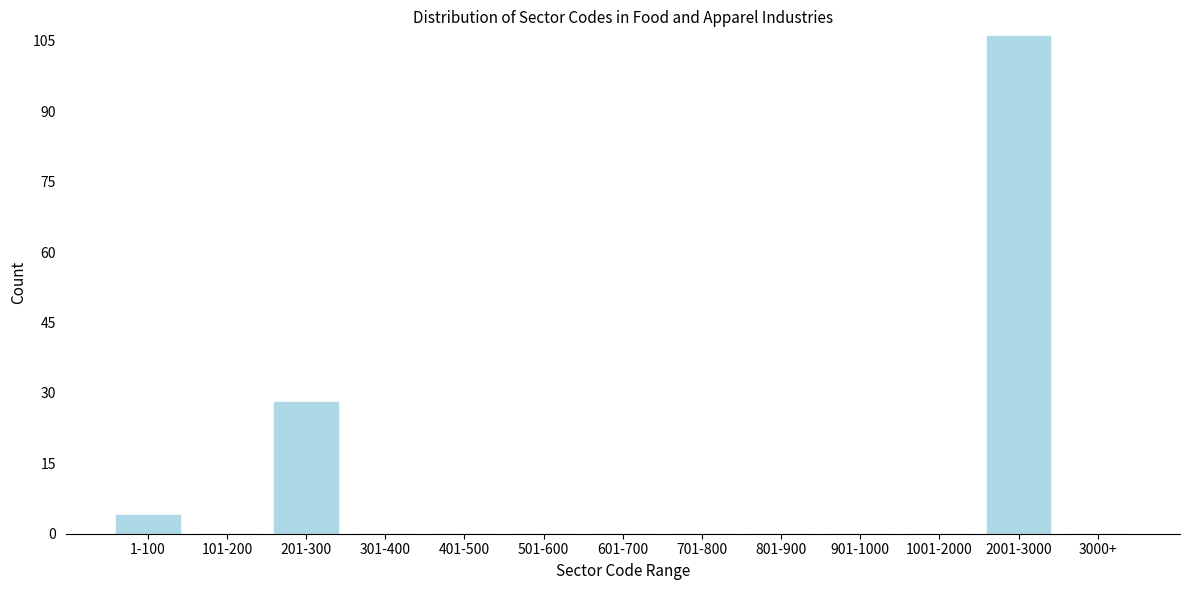

Which label corresponds to the largest value in the chart?

2001-3000